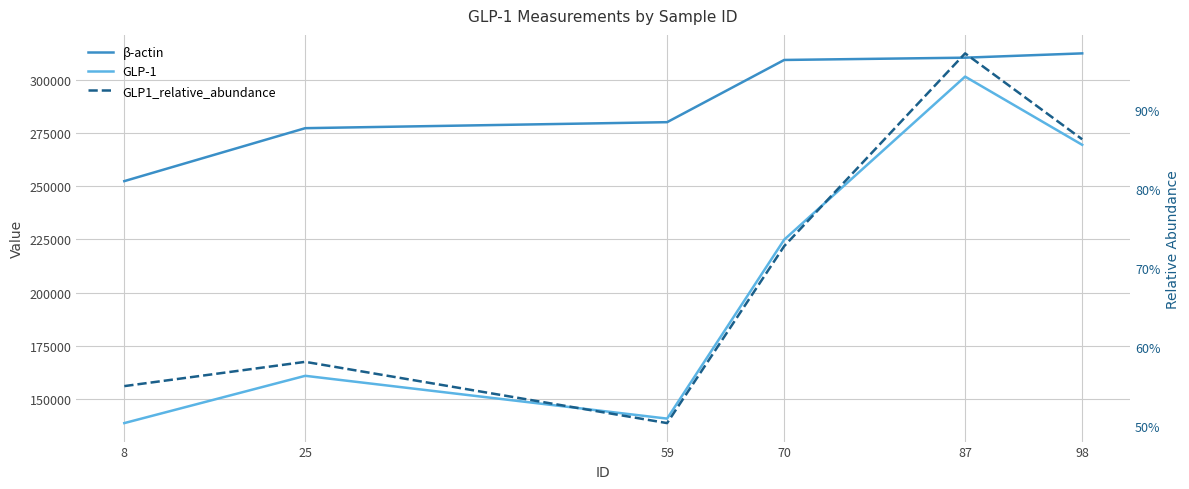

Reading left to right, extract all data points from this chart.

β-actin: 8=252375.0	25=277222.0	59=280035.0	70=309225.0	87=310298.0	98=312315.0
GLP-1: 8=138842.0	25=161028.0	59=140946.0	70=224903.0	87=301418.0	98=269408.0
GLP1_relative_abundance: 8=0.6	25=0.6	59=0.5	70=0.7	87=1.0	98=0.9